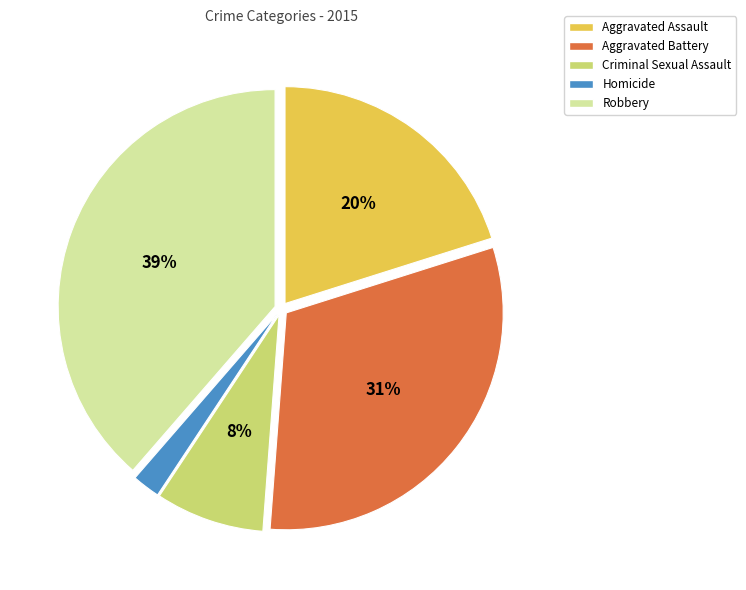

What percentage is the Aggravated Battery slice, to the nearest percent?

31%